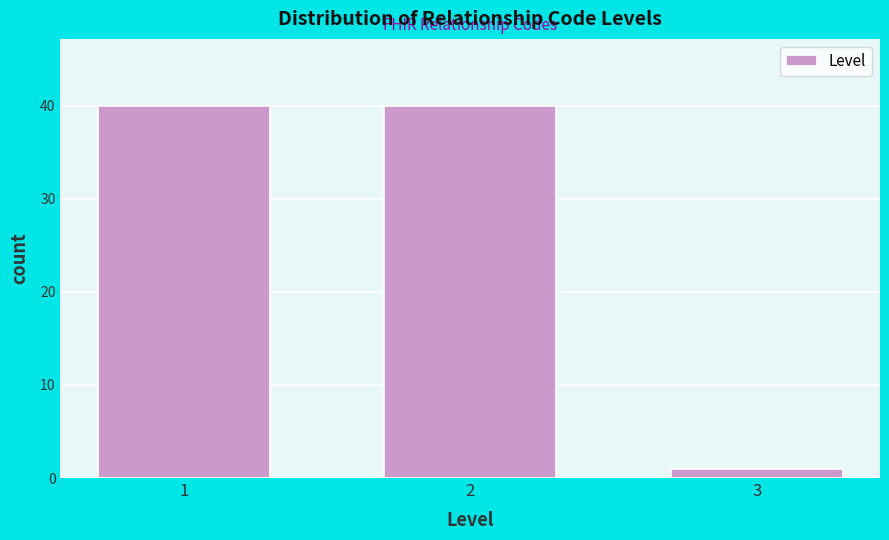

Reading right to left, extract all data points from this chart.

1	40	40